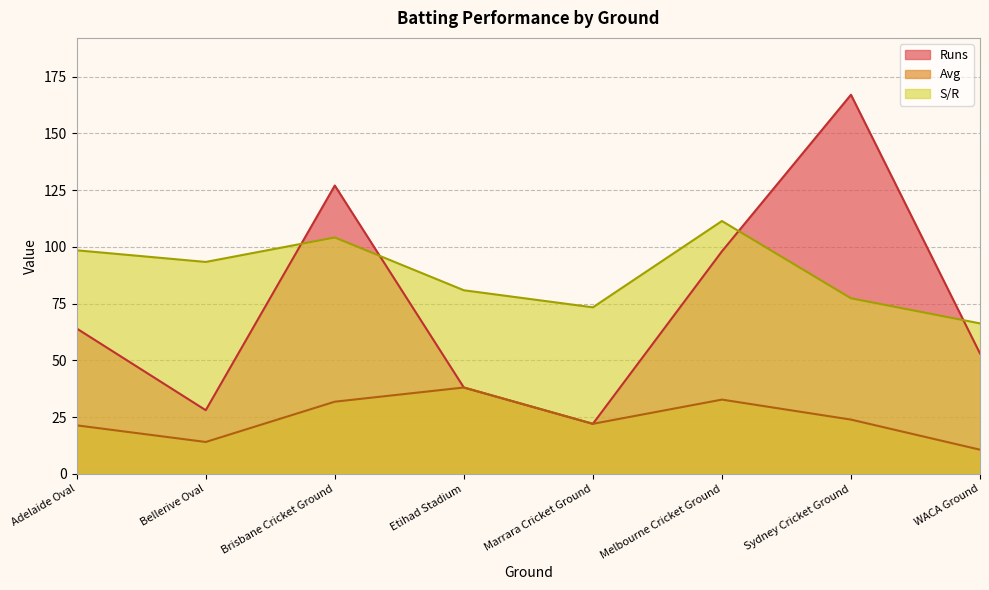

At Etihad Stadium, list the series in order from smallest to largest.

Runs, Avg, S/R